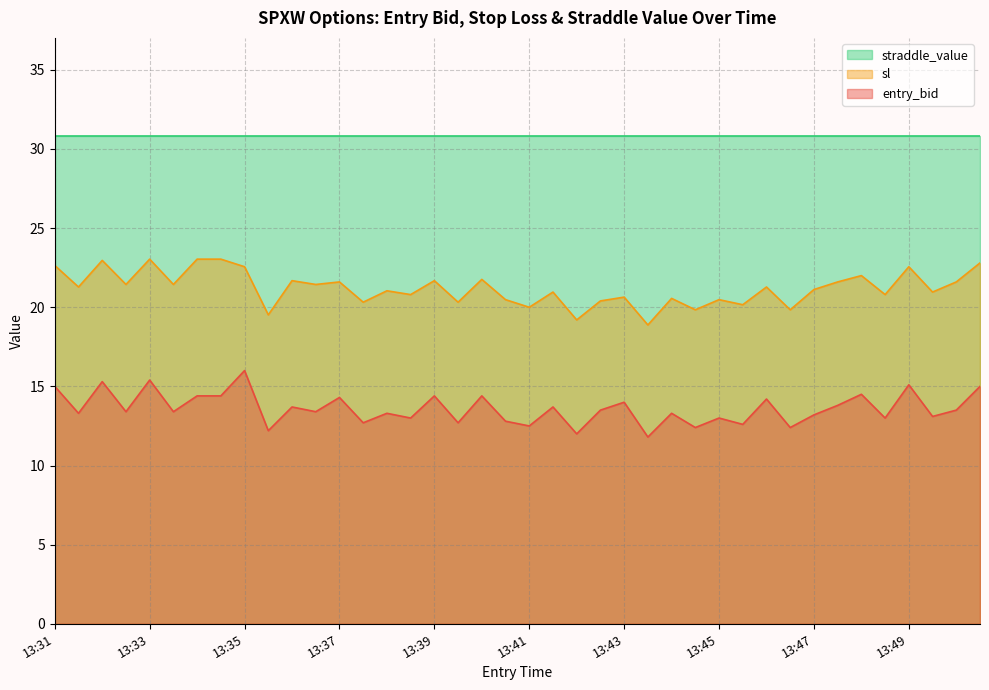

How many values in the sl series exceed 21?

22